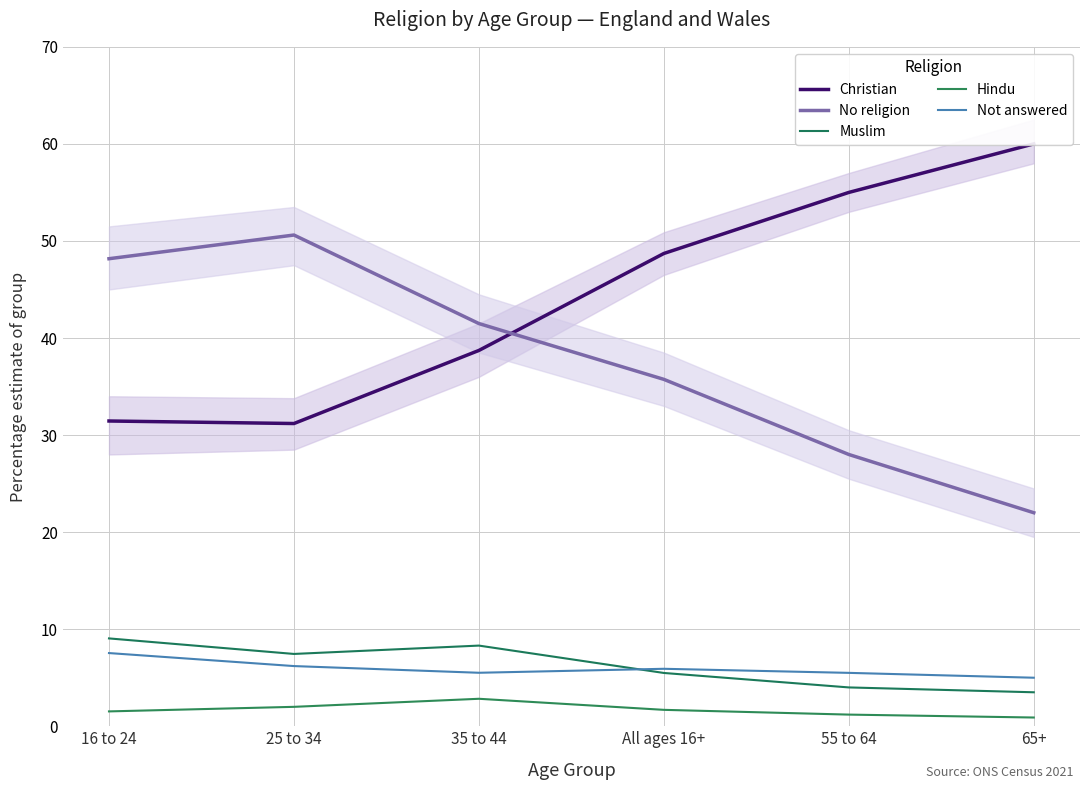

At how many categories does at least one series exceed 35?

6